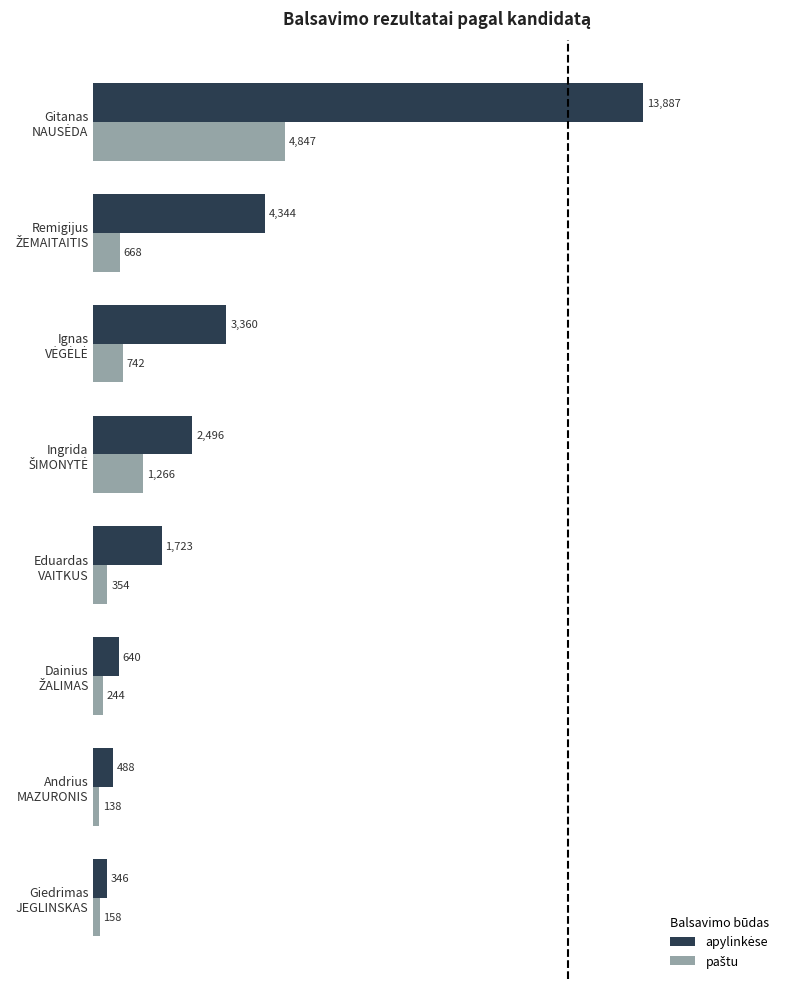

Count the number of data series in this chart.

2